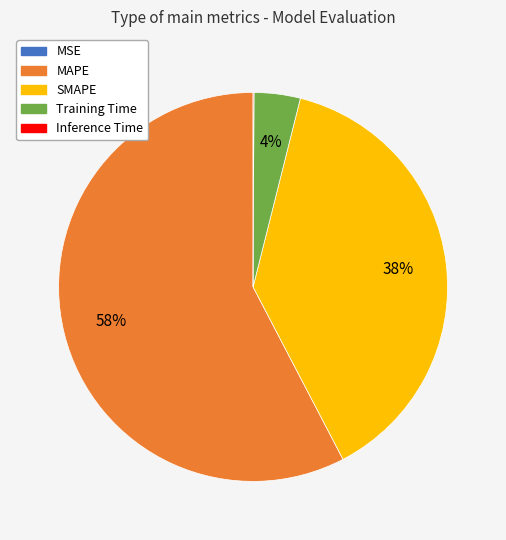

Which category has the biggest portion of the pie?

MAPE